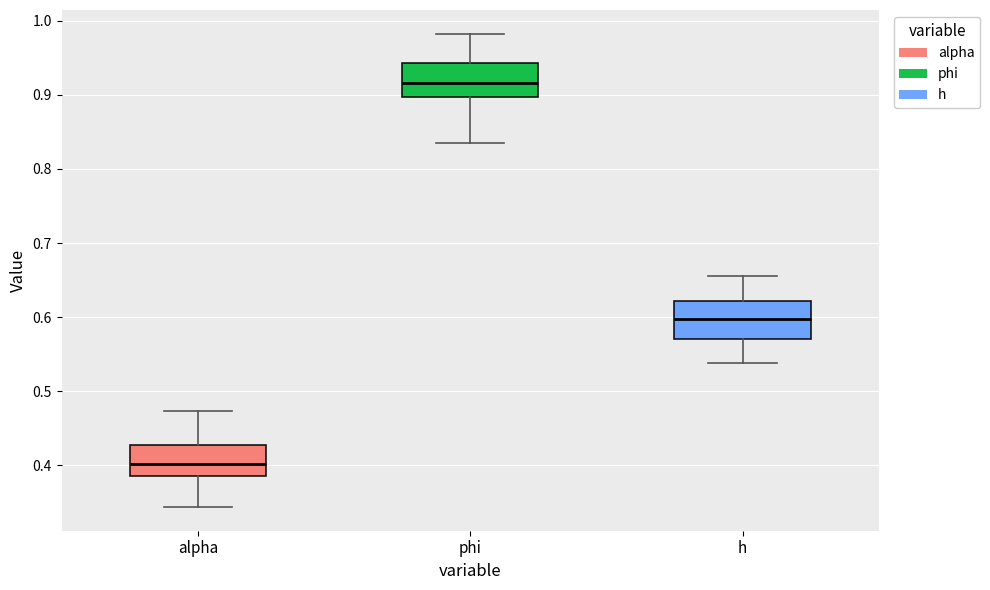

Reading left to right, read every box against the y-axis: the position of its median line, the range the box covers, and the ends of its whiskers. The values are not printed on the chart, so give them approximately, as read against the axis.

alpha: median 0.40, box 0.39 to 0.43, whiskers 0.34 to 0.47
phi: median 0.92, box 0.90 to 0.94, whiskers 0.83 to 0.98
h: median 0.60, box 0.57 to 0.62, whiskers 0.54 to 0.66